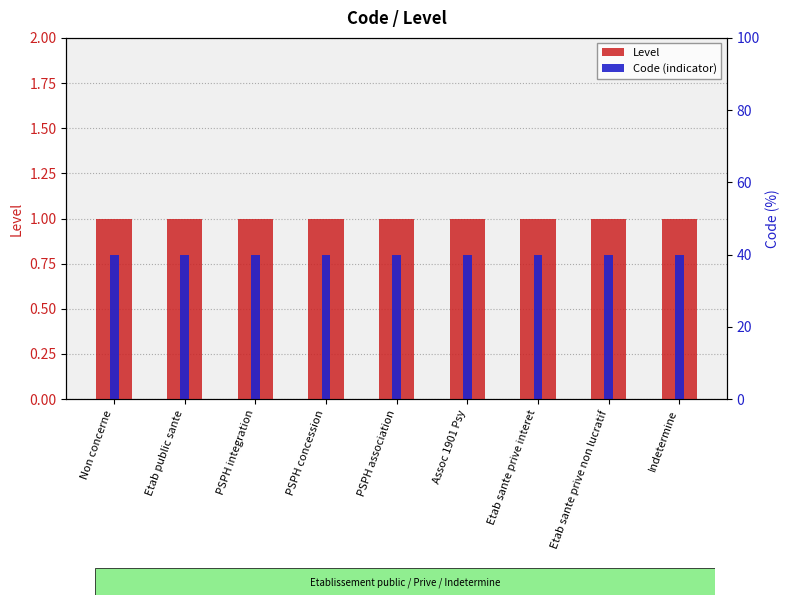

What is the average value of the Code (indicator) series?

0.8